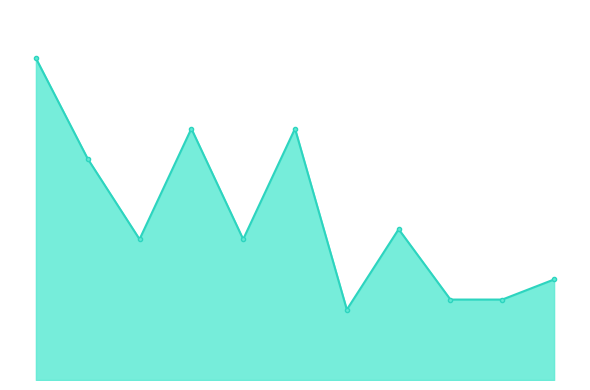

What is the difference between the maximum and minimum values?

25